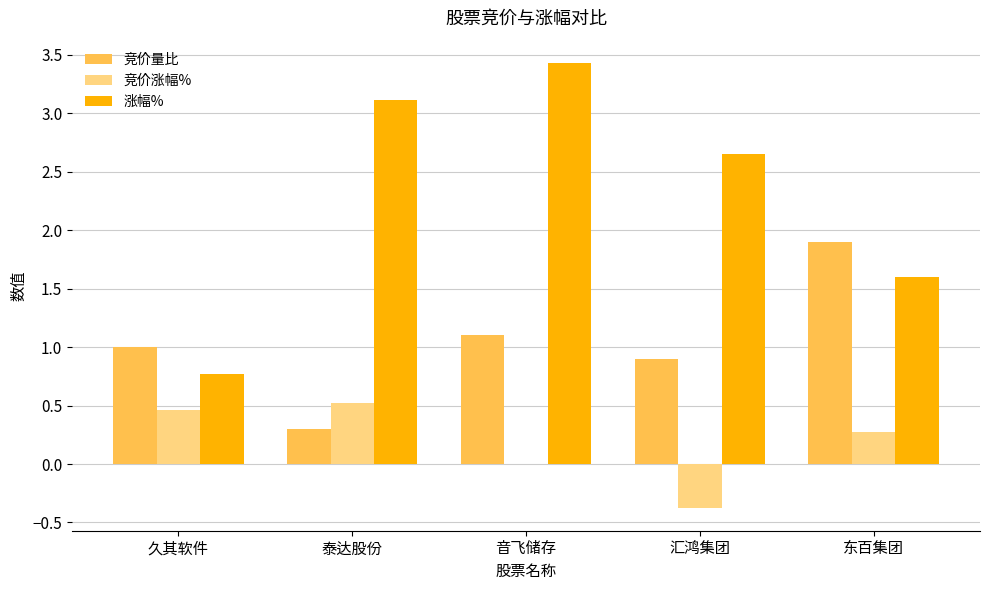

Which category has the highest value in the 竞价涨幅% series?

泰达股份